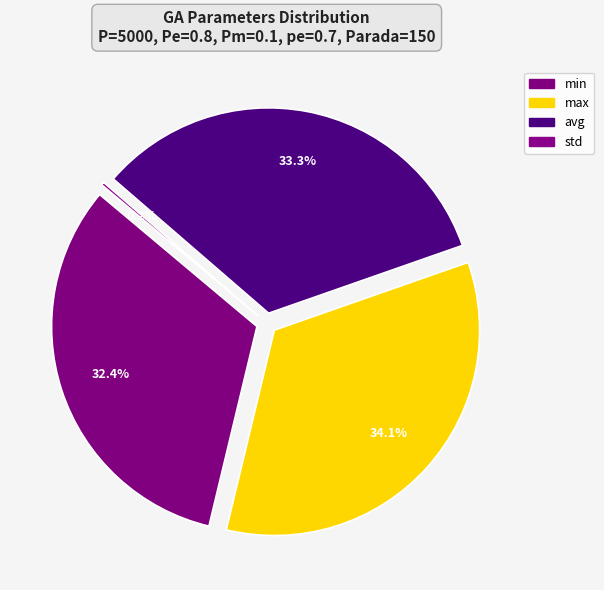

The min slice represents 32% of the pie. True or false?

True